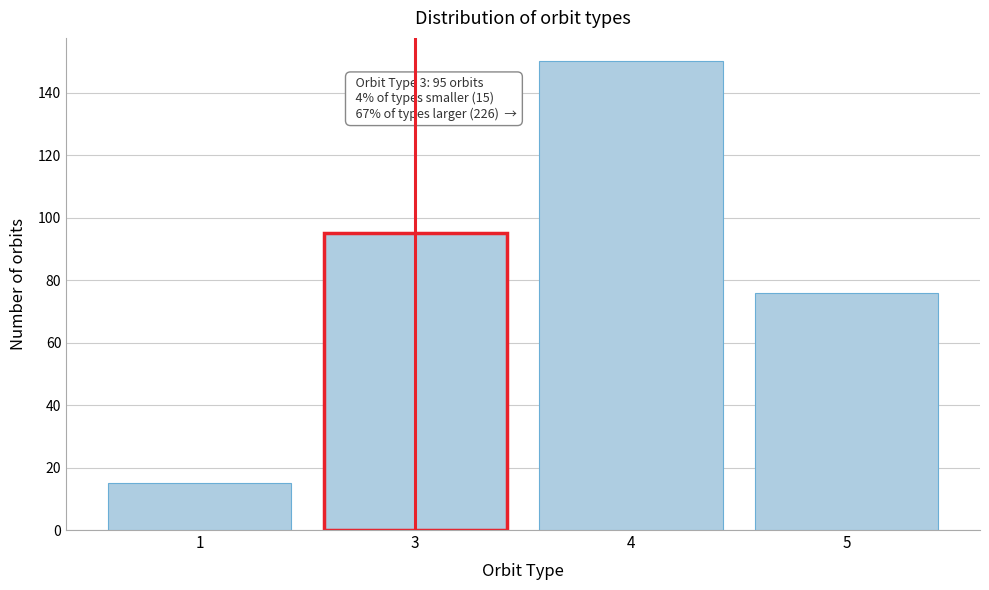

Reading left to right, list all the values displayed in this chart.

15	95	150	76